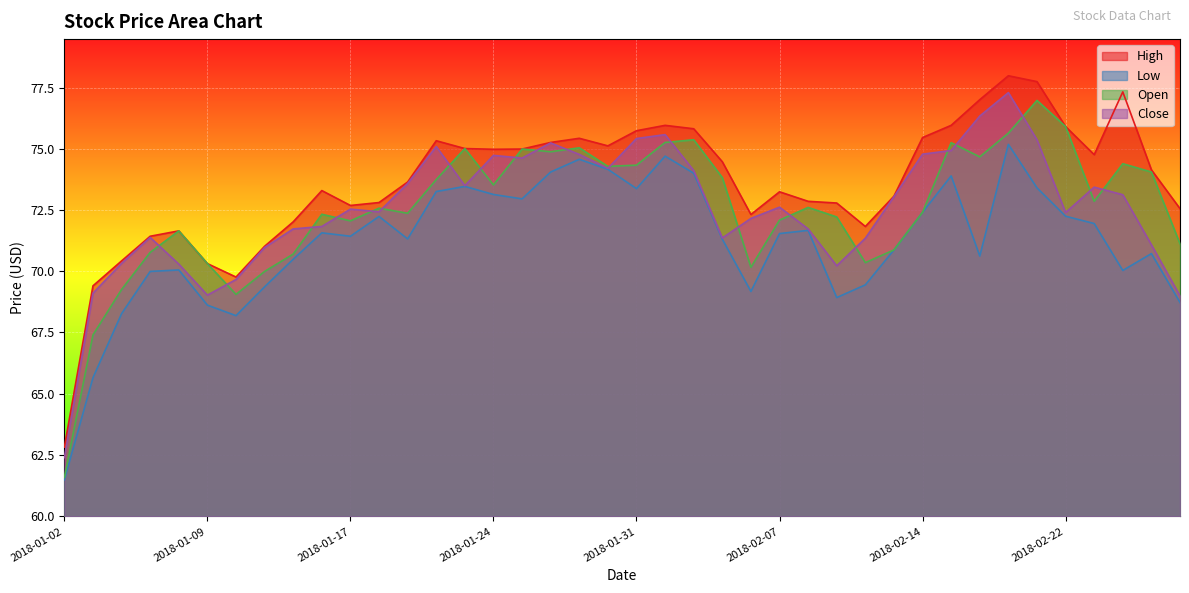

What is the label of the 30th point from the right?

2018-01-17